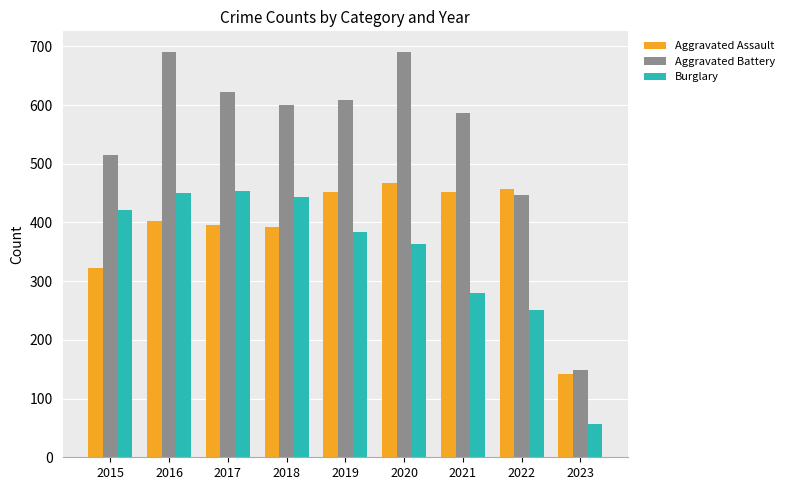

Does the chart contain stacked bars?

No